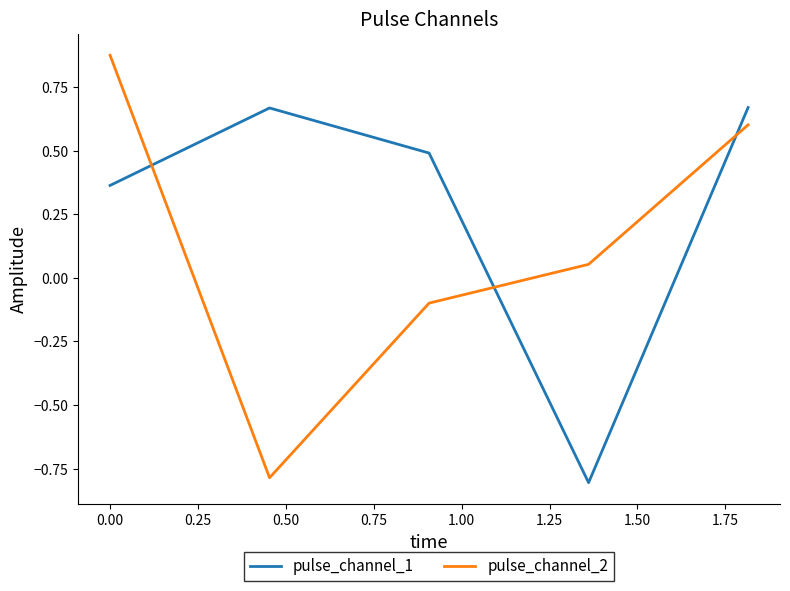

After their last crossing, which series has the higher values: pulse_channel_2 or pulse_channel_1?

pulse_channel_1